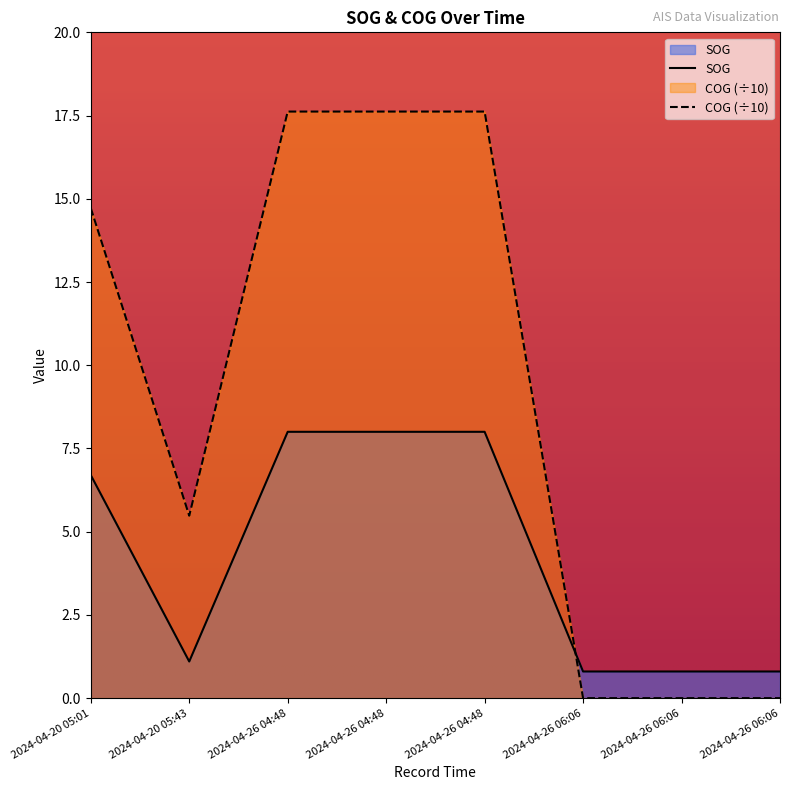

Does the chart display data point markers on the line(s)?

No